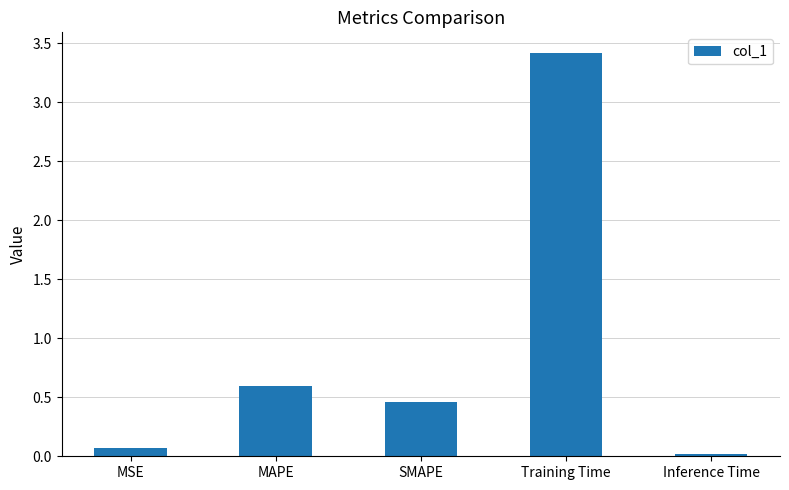

What is the greatest value displayed?

3.4